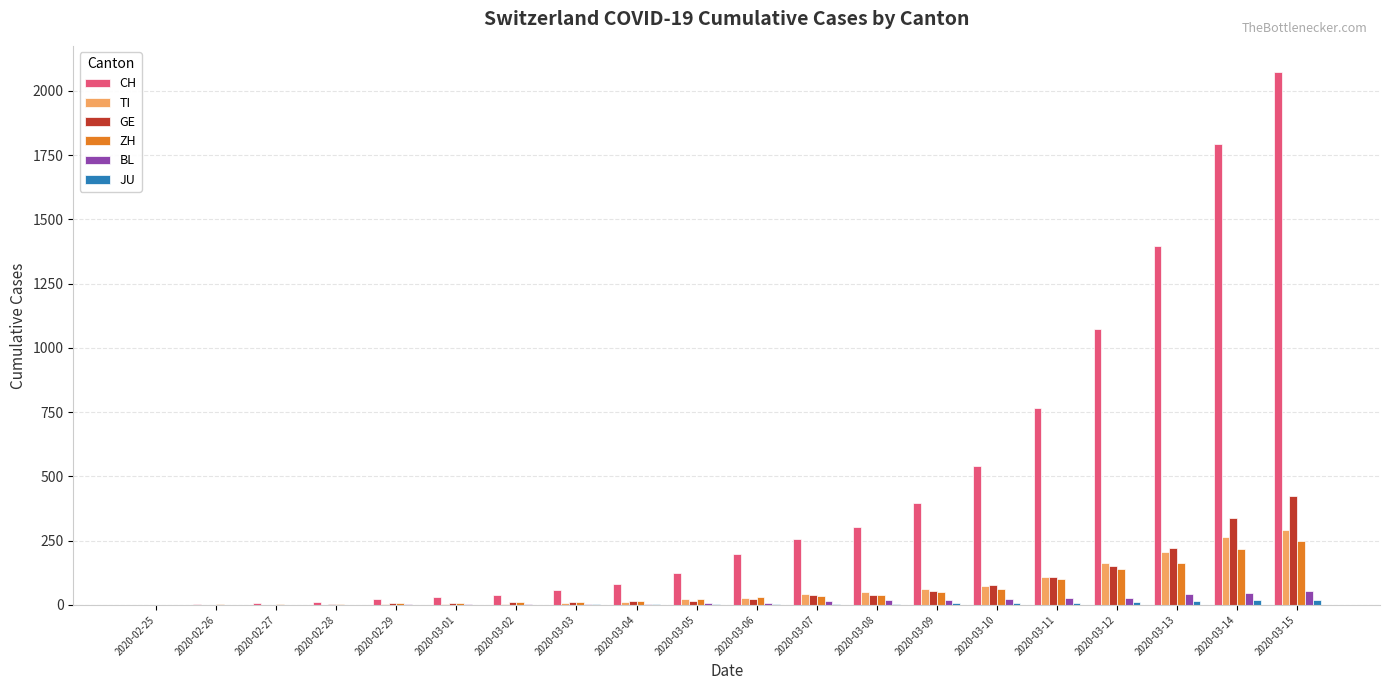

At which label is ZH closest to 125?

2020-03-12